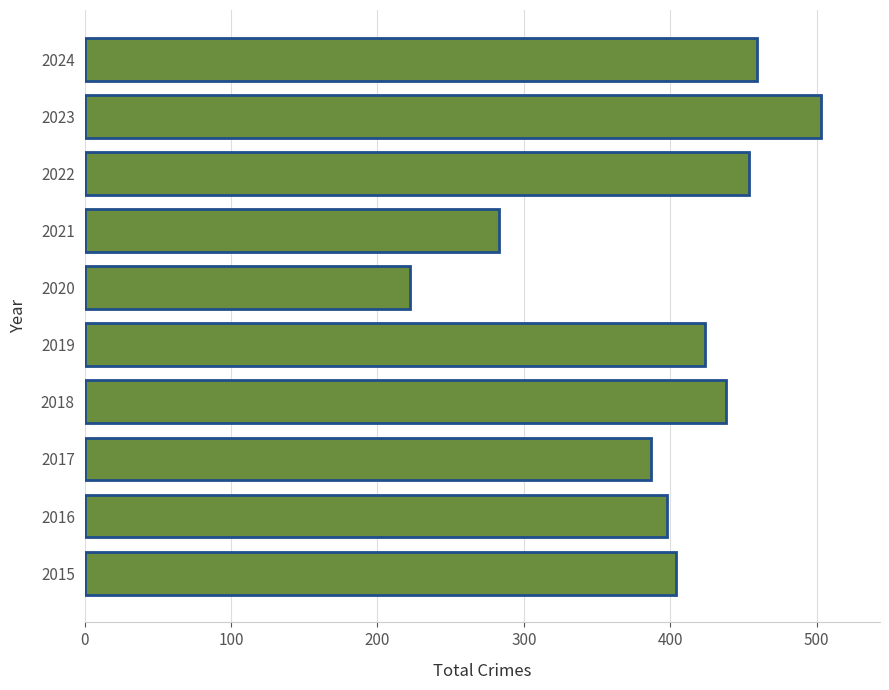

At which label is the value closest to 362?

2017